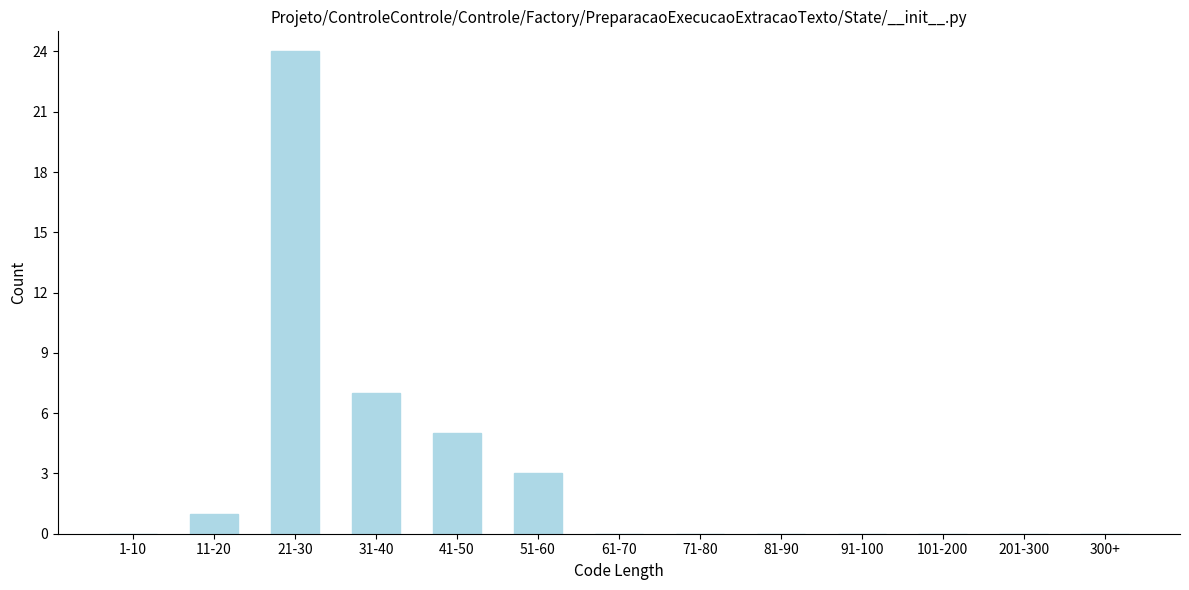

Reading right to left, transcribe all the data shown in this chart.

300+=0	201-300=0	101-200=0	91-100=0	81-90=0	71-80=0	61-70=0	51-60=3	41-50=5	31-40=7	21-30=24	11-20=1	1-10=0